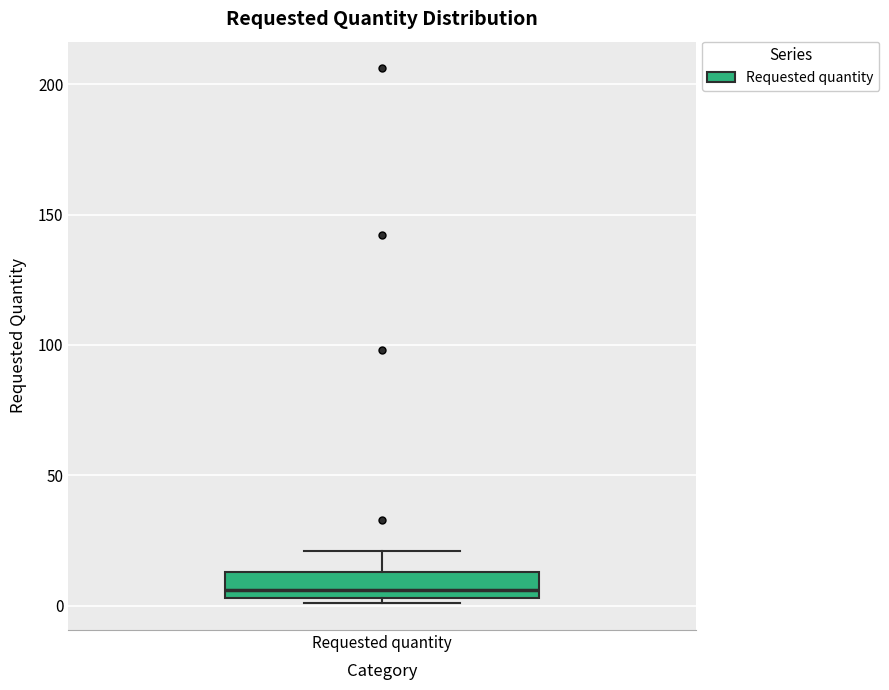

Read this box plot against the y-axis: the position of the median line, the range covered by the box, and the ends of both whiskers. The values are not printed on the chart, so give them approximately, as read against the axis.

median 5 (just above the box's lower edge), box 5 to 15, whiskers 0 to 20